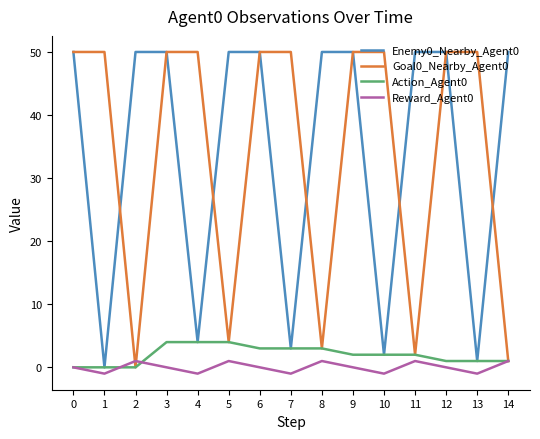

In Goal0_Nearby_Agent0, how many points are lower than both neighbors (excluding endpoints)?

4